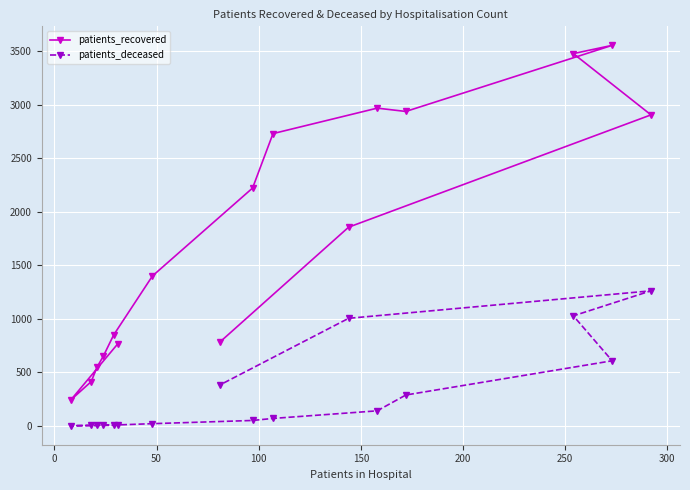

Reading right to left, list all the values displayed in this chart.

patients_recovered: 782	1856	2906	3479	3556	2938	2969	2731	2222	1400	848	652	552	412	240	765
patients_deceased: 381	1004	1261	1027	607	287	139	68	49	19	6	9	3	3	0	4